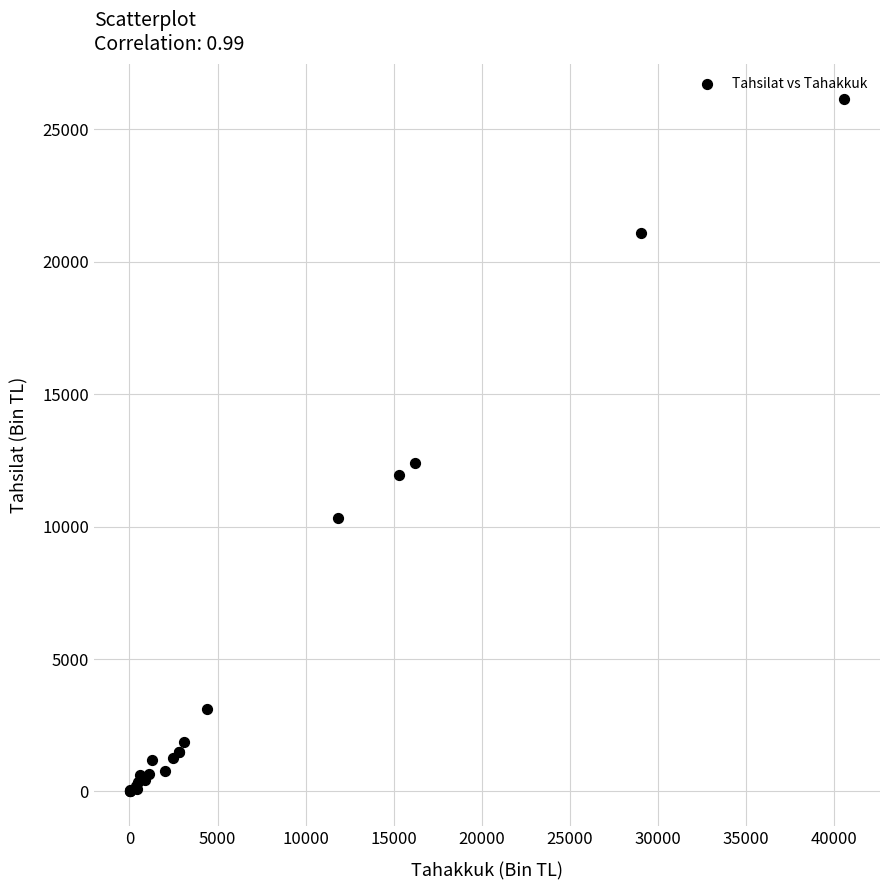

What Y value in the scatter plot is closest to 13081?

12400